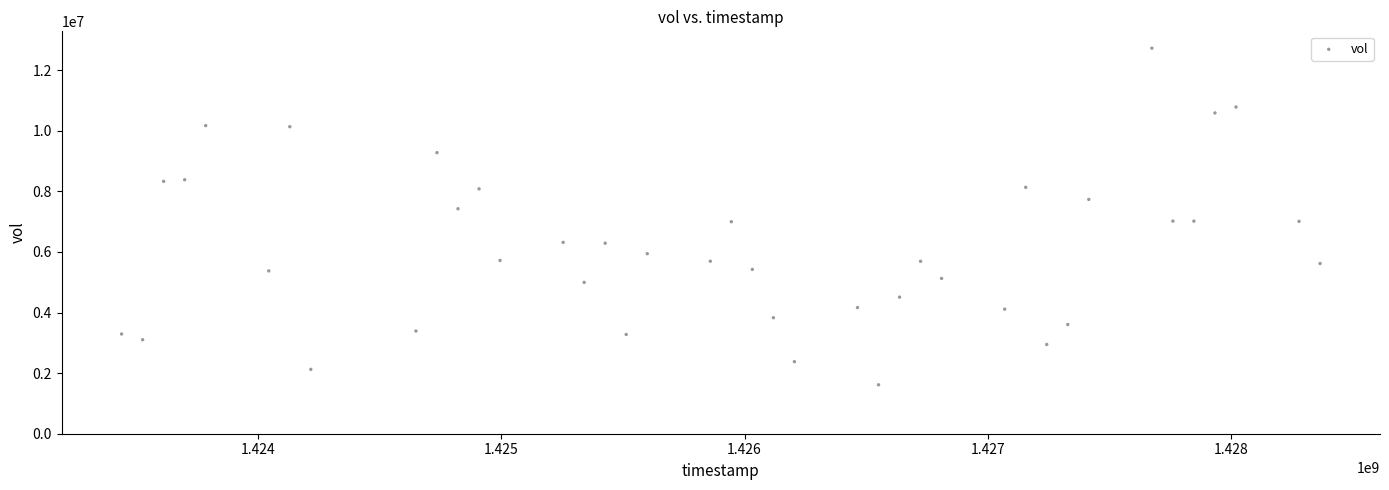

What is the range of Y values (max minus min)?

11109300